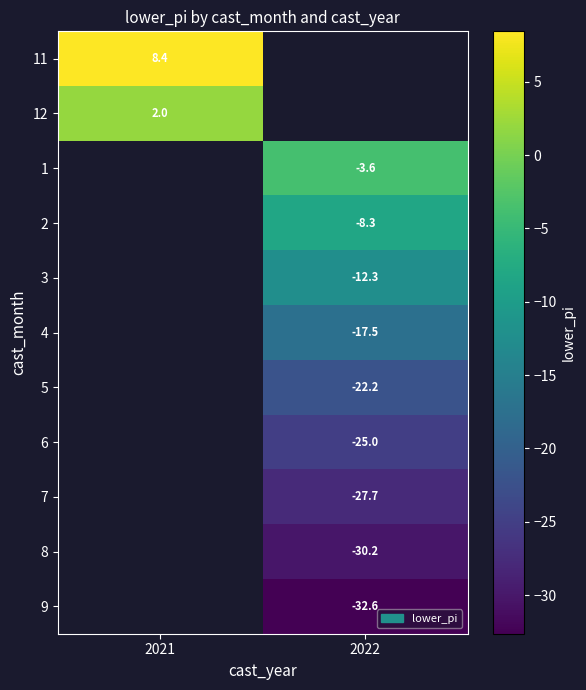

The value of 6 at 2022 is -13.3. True or false?

False